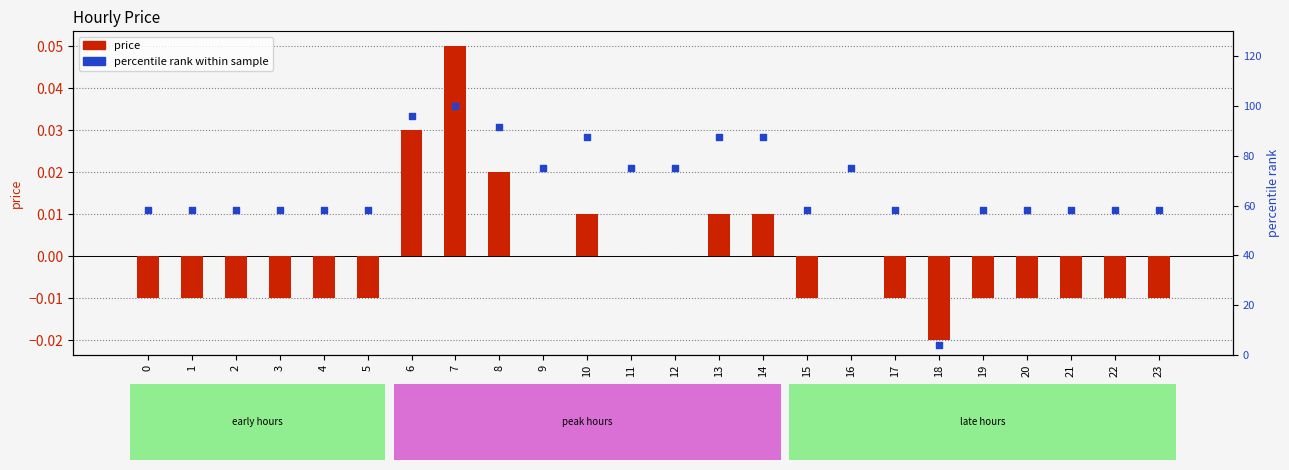

At how many categories does at least one series exceed 99?

1